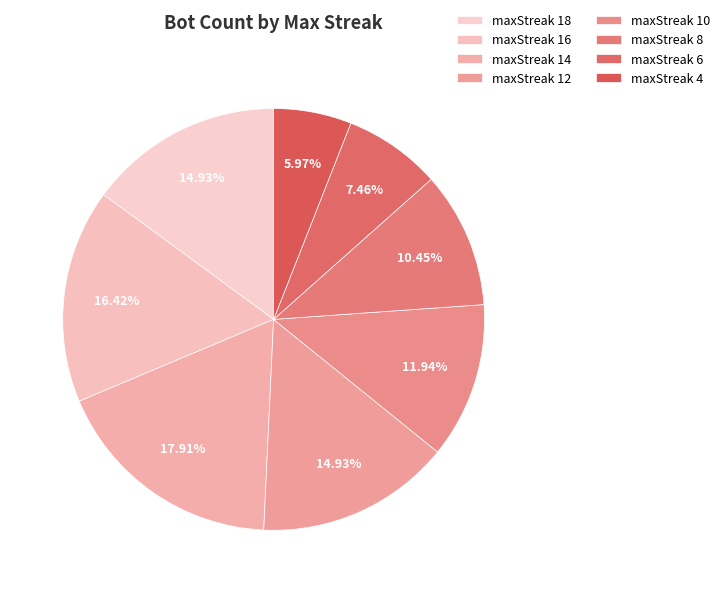

Which slice is the smallest?

maxStreak 4